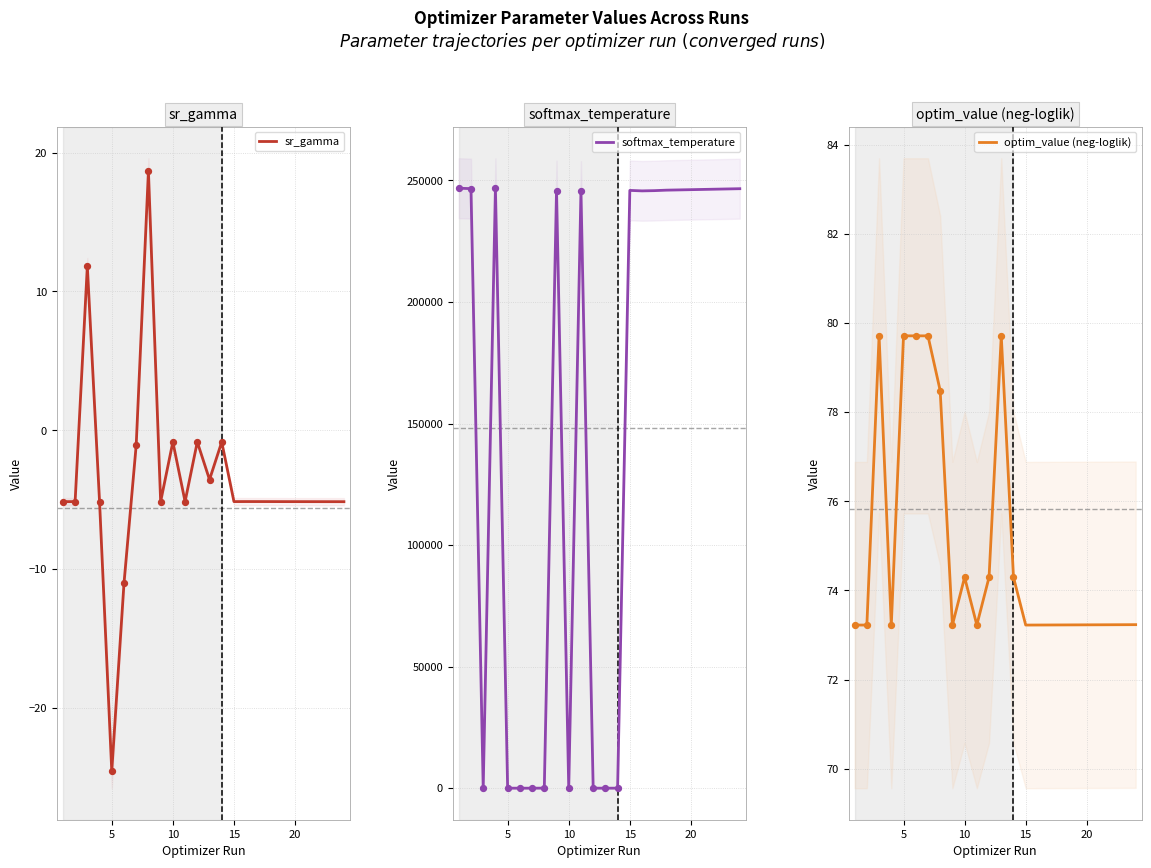

What are all the series names shown in the legend?

sr_gamma, softmax_temperature, optim_value (neg-loglik)